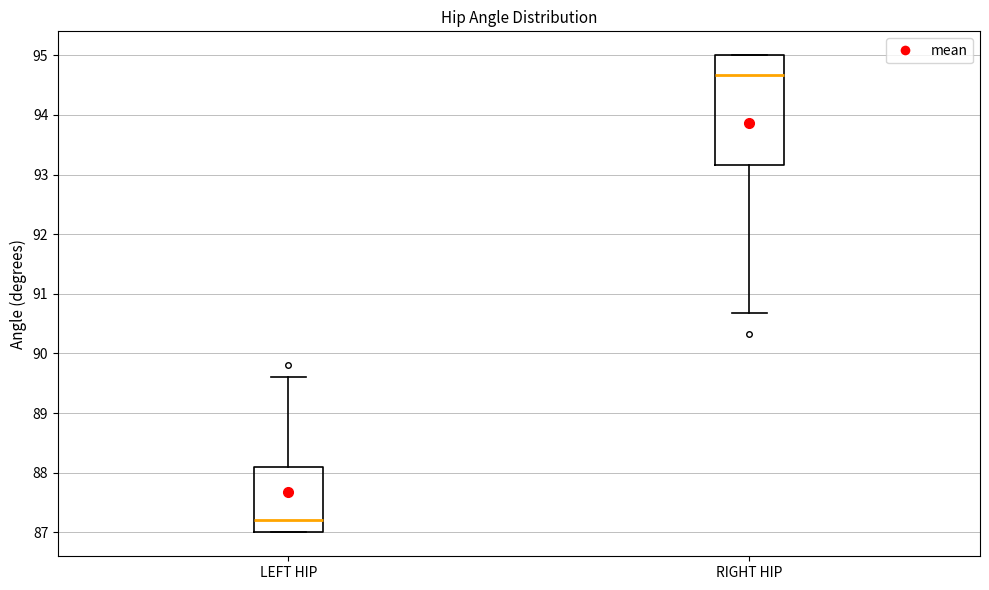

Reading left to right, read every box against the y-axis: the position of its median line, the range the box covers, and the ends of its whiskers. The values are not printed on the chart, so give them approximately, as read against the axis.

LEFT HIP: median 87.2, box 87.0 to 88.1, whiskers 87.0 to 89.6
RIGHT HIP: median 94.7, box 93.2 to 95.0, whiskers 90.7 to 95.0